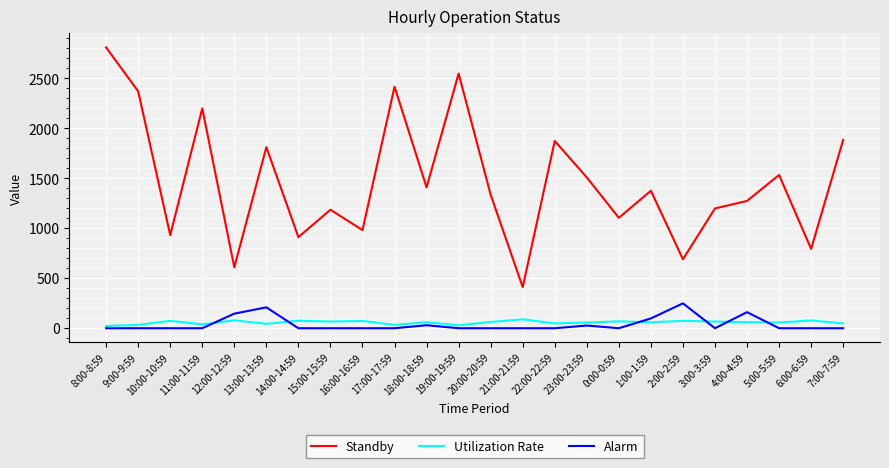

The value of Standby at 11:00-11:59 is 2200. True or false?

True